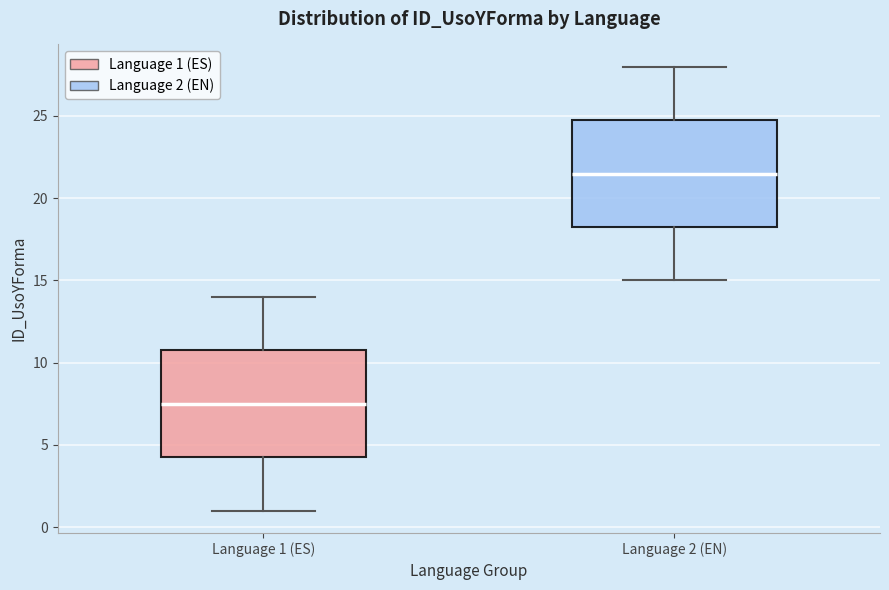

Reading left to right, transcribe this box plot: for each box, give where its median line is, the range the box spans, and where its two whiskers end, as read against the y-axis. The values are not printed on the chart, so give them approximately, as read against the axis.

Language 1 (ES): median 7.5, box 4.5 to 11.0, whiskers 1.0 to 14.0
Language 2 (EN): median 21.5, box 18.5 to 25.0, whiskers 15.0 to 28.0